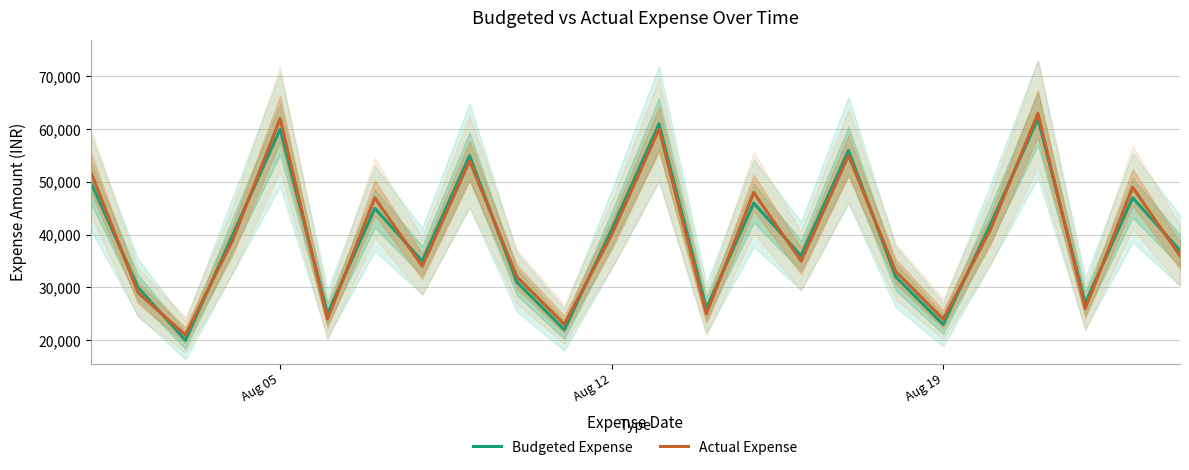

Which series ends up on top after the final intersection of Actual Expense and Budgeted Expense?

Budgeted Expense